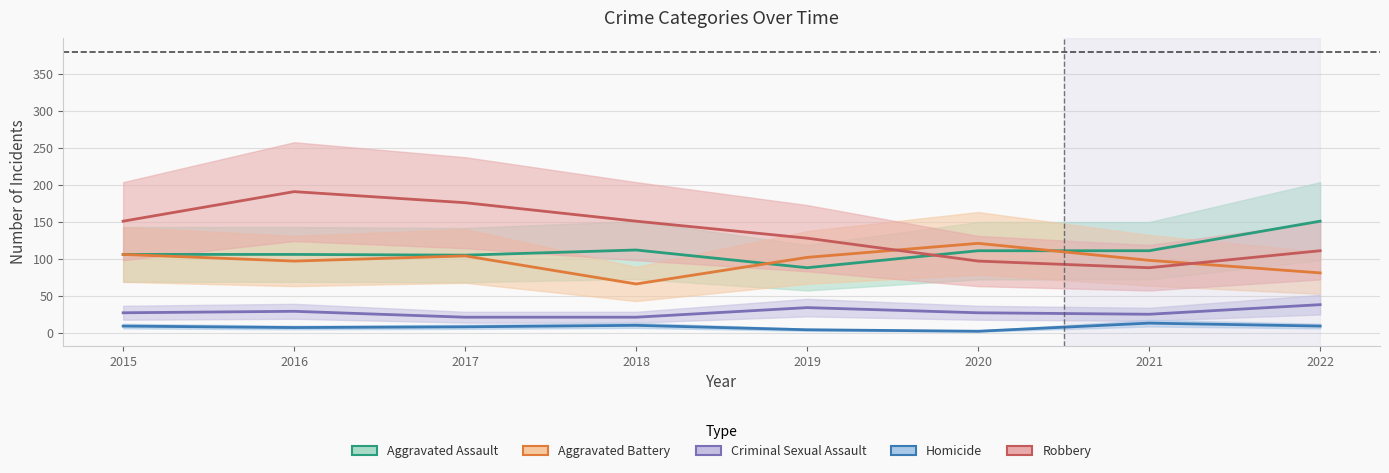

Between which two adjacent categories do Aggravated Battery and Aggravated Assault first intersect?

2018 and 2019